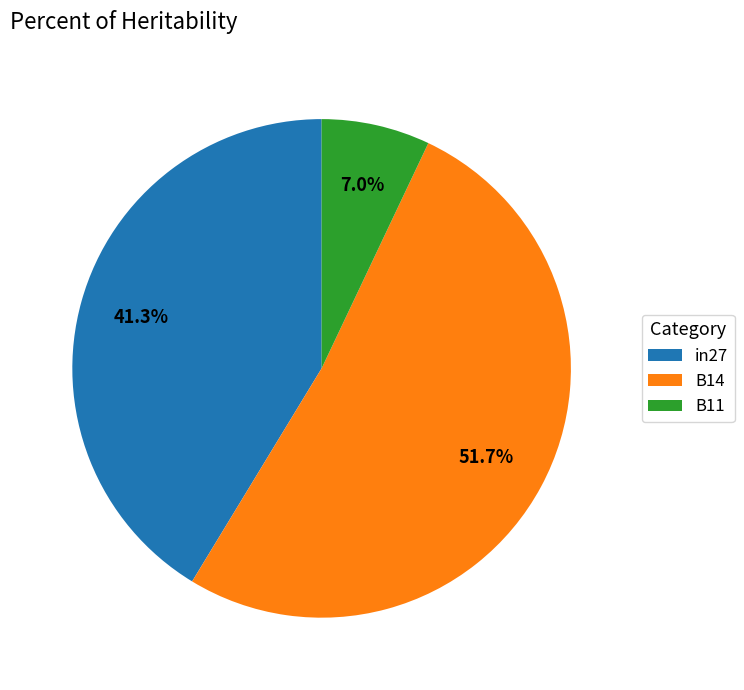

To the nearest percent, what is the difference between the largest and smallest slice percentages?

45%